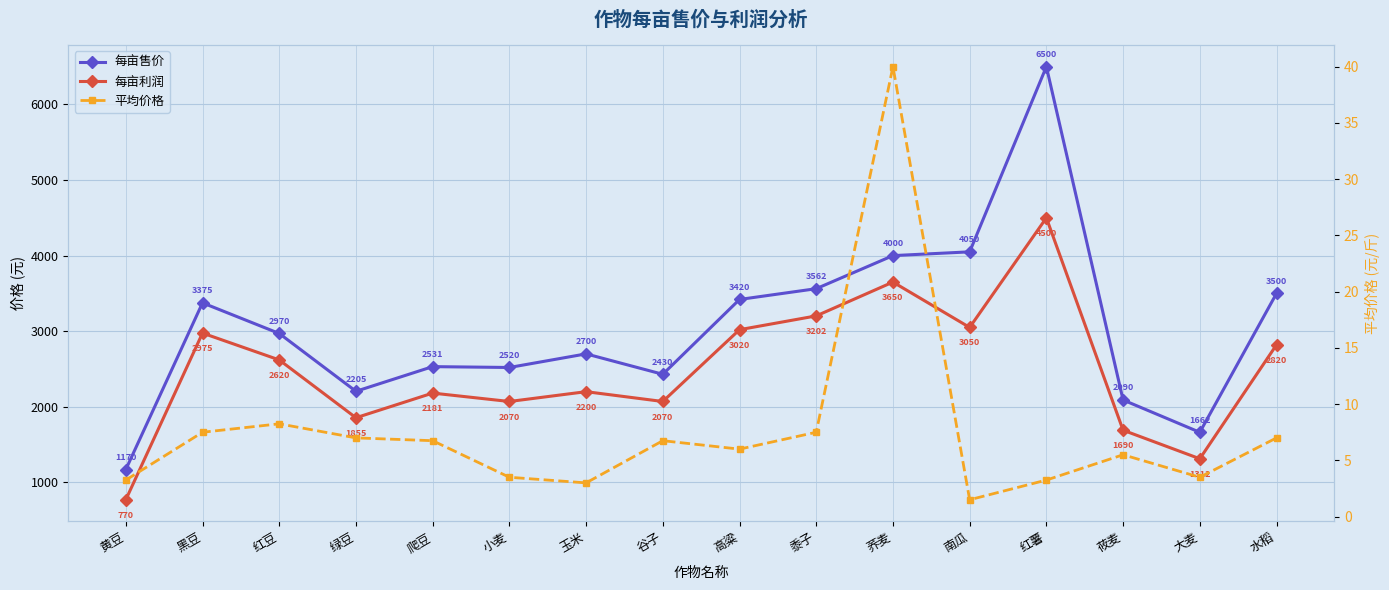

Which category has the lowest value across all series?

南瓜